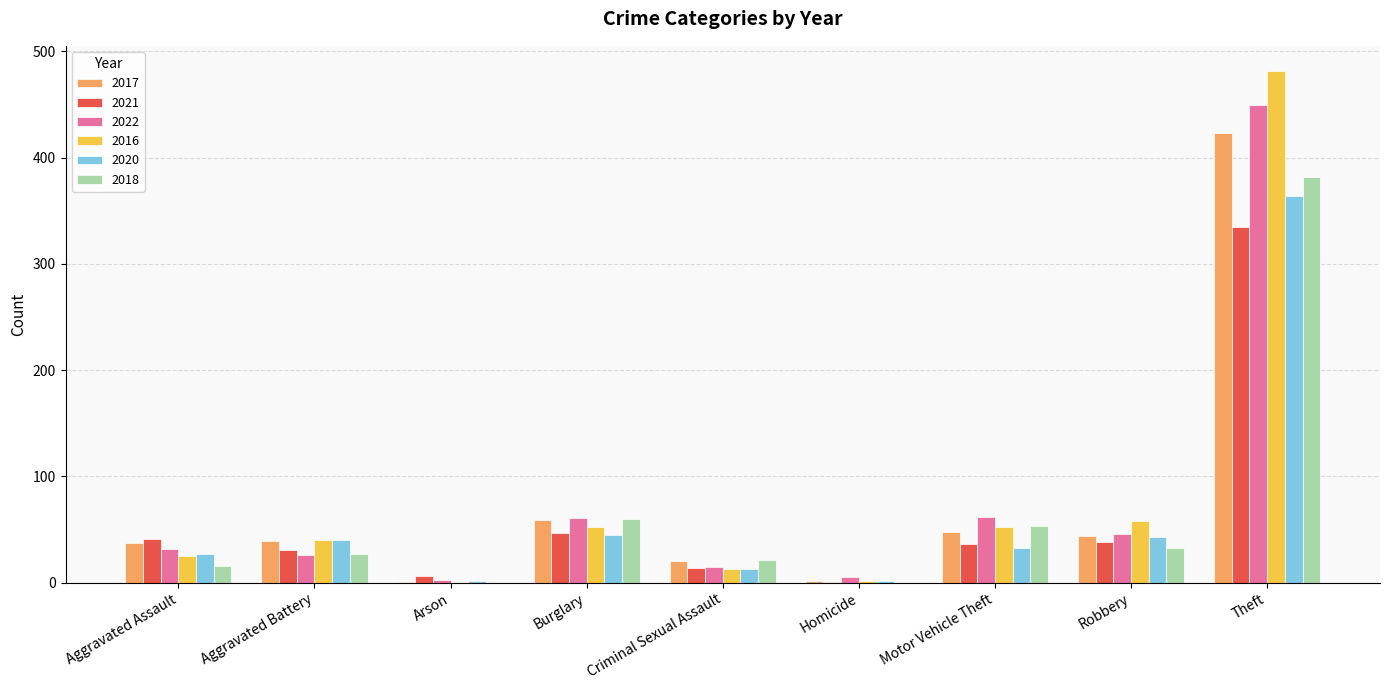

What are all the series names shown in the legend?

2017, 2021, 2022, 2016, 2020, 2018